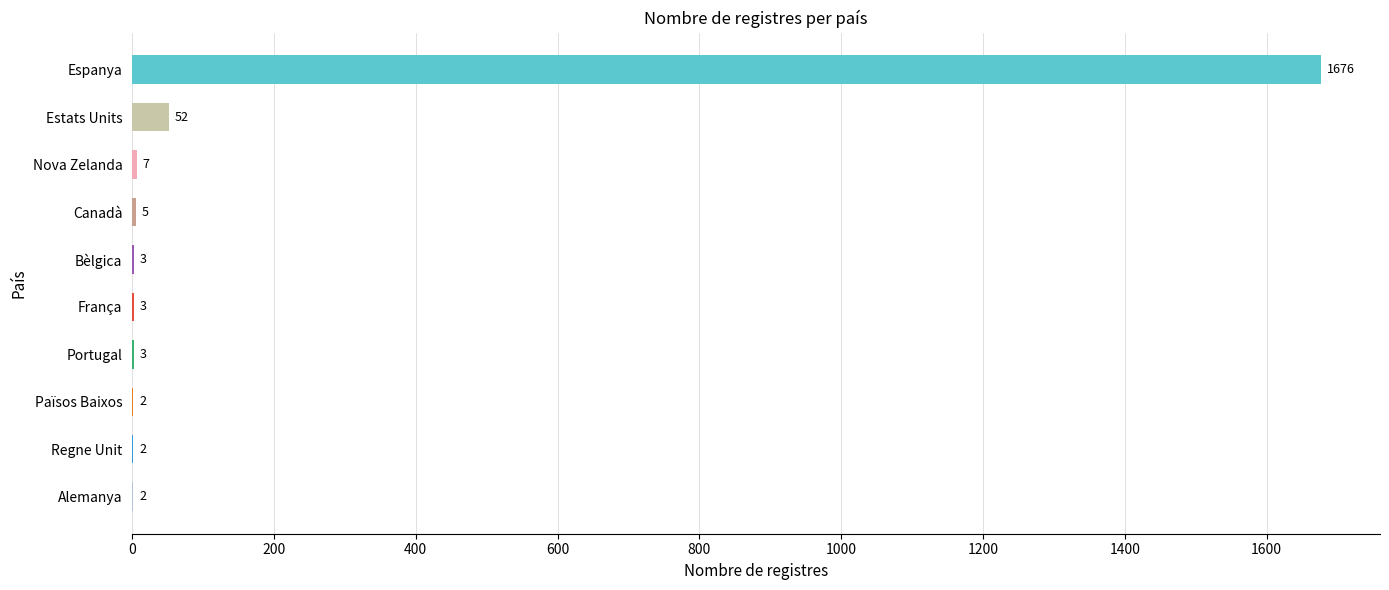

Between Bèlgica and Nova Zelanda, which is larger?

Nova Zelanda